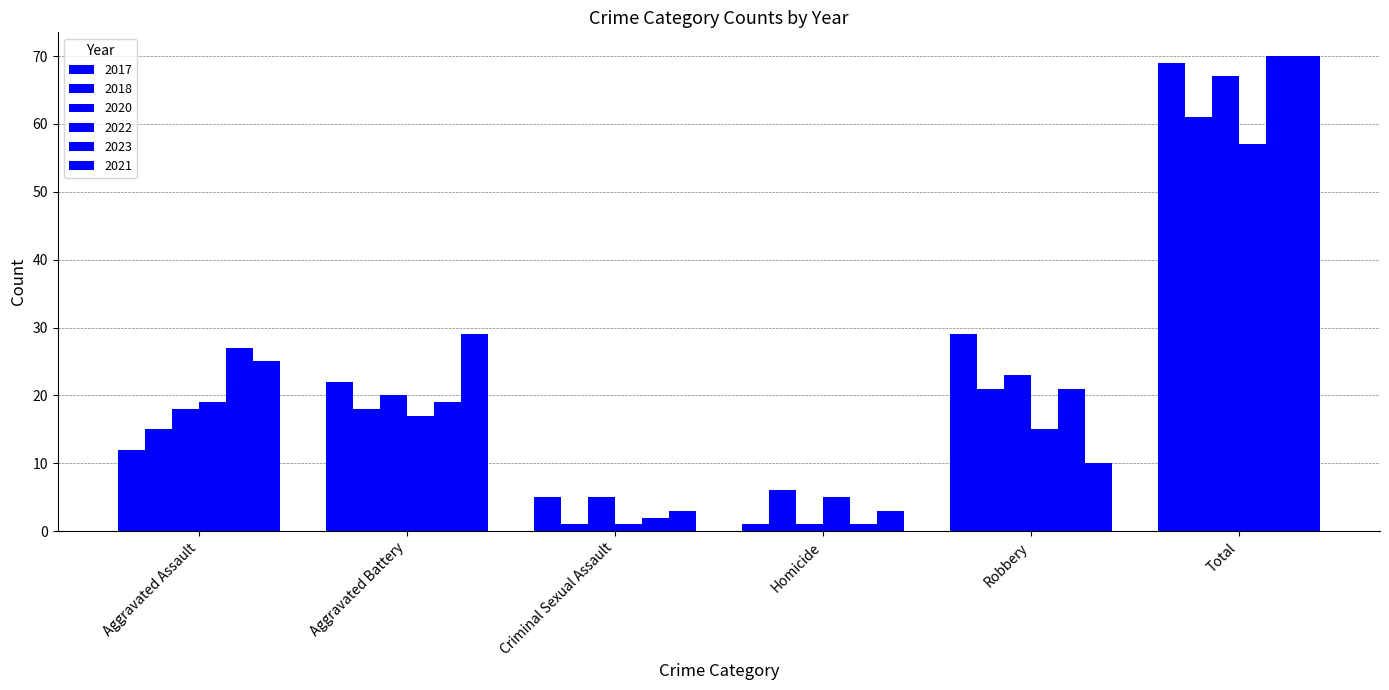

What is the difference between the 2020 values at Homicide and Robbery?

22